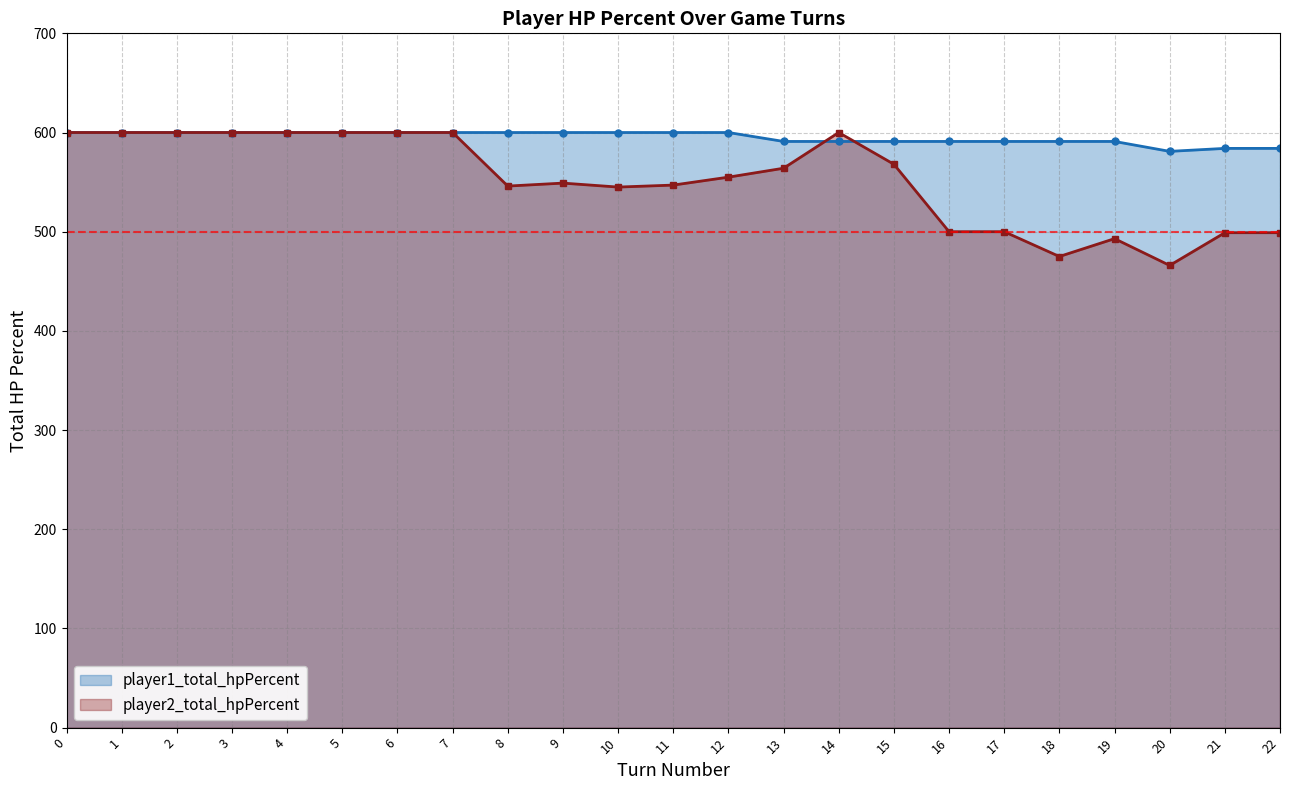

What is the maximum value for player1_total_hpPercent?

600